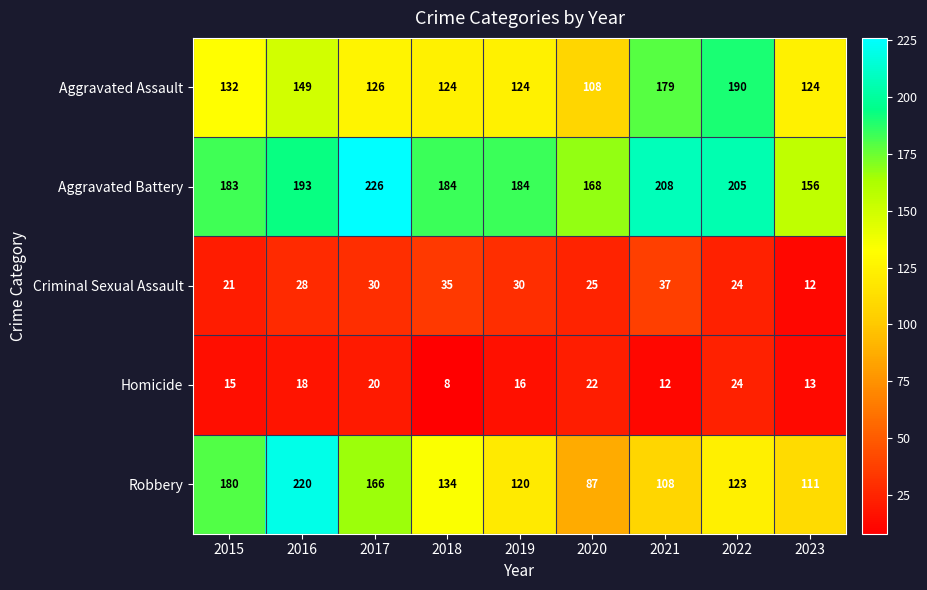

At how many categories does at least one series exceed 225?

1